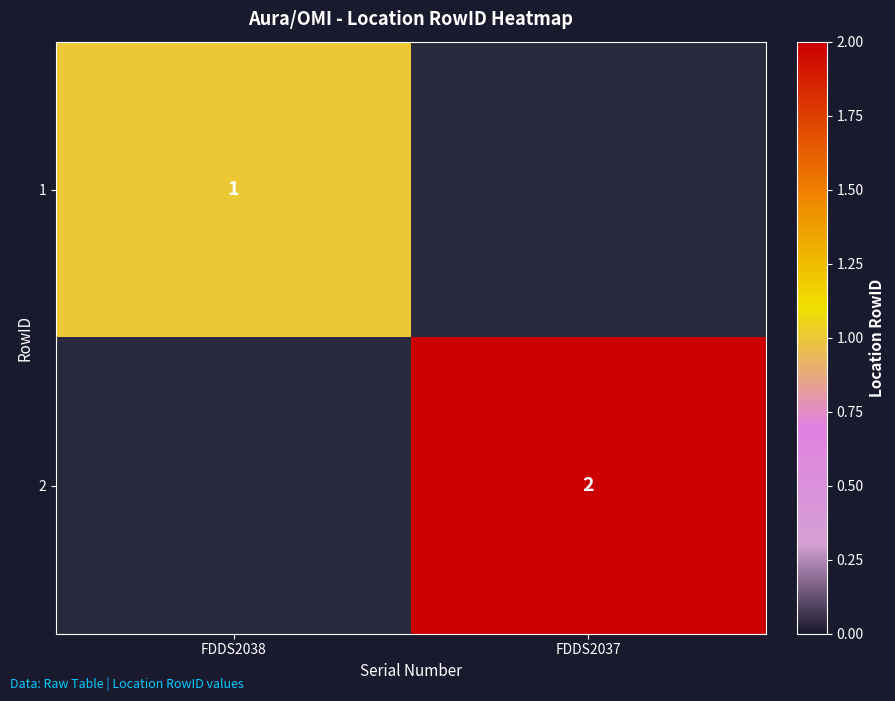

The value of 2 at FDDS2037 is 2. True or false?

True